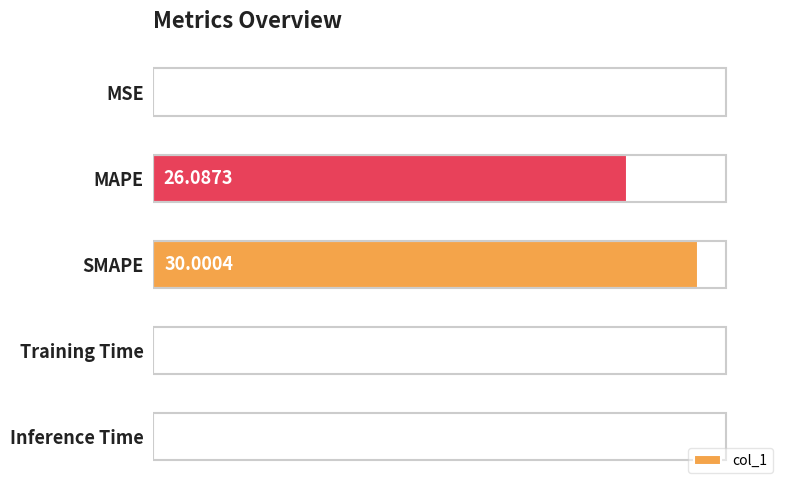

What is the change in value from MSE to MAPE?

+26.1